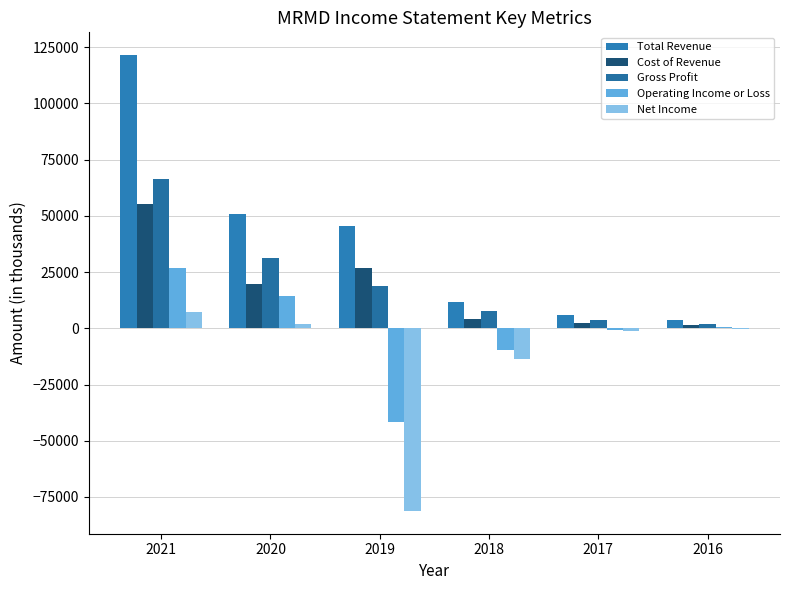

Are the bars horizontal?

No